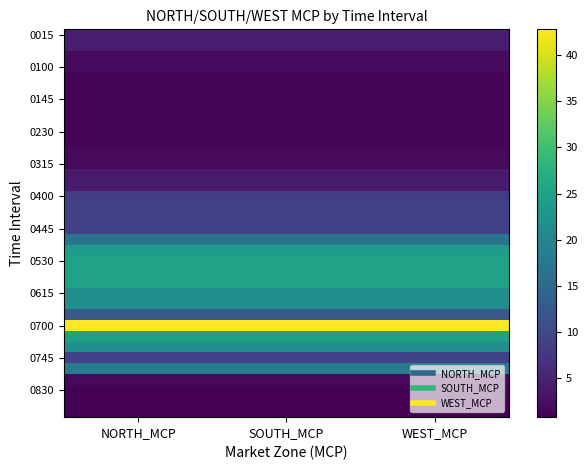

What is the difference between the highest and lowest values at WEST_MCP?

41.9